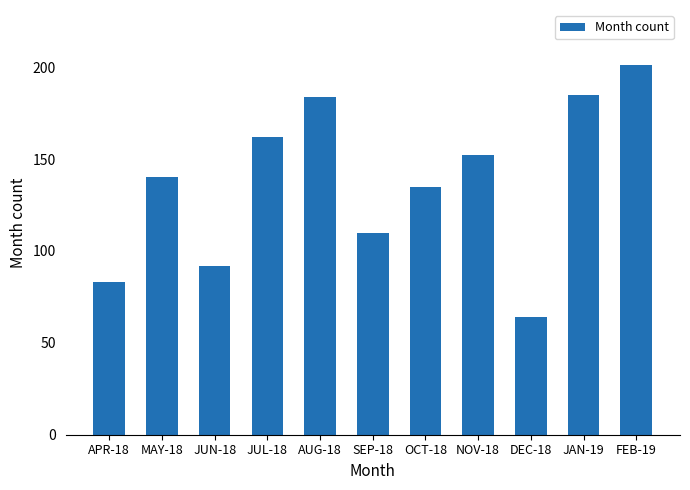

At which label is the value closest to 132?

OCT-18